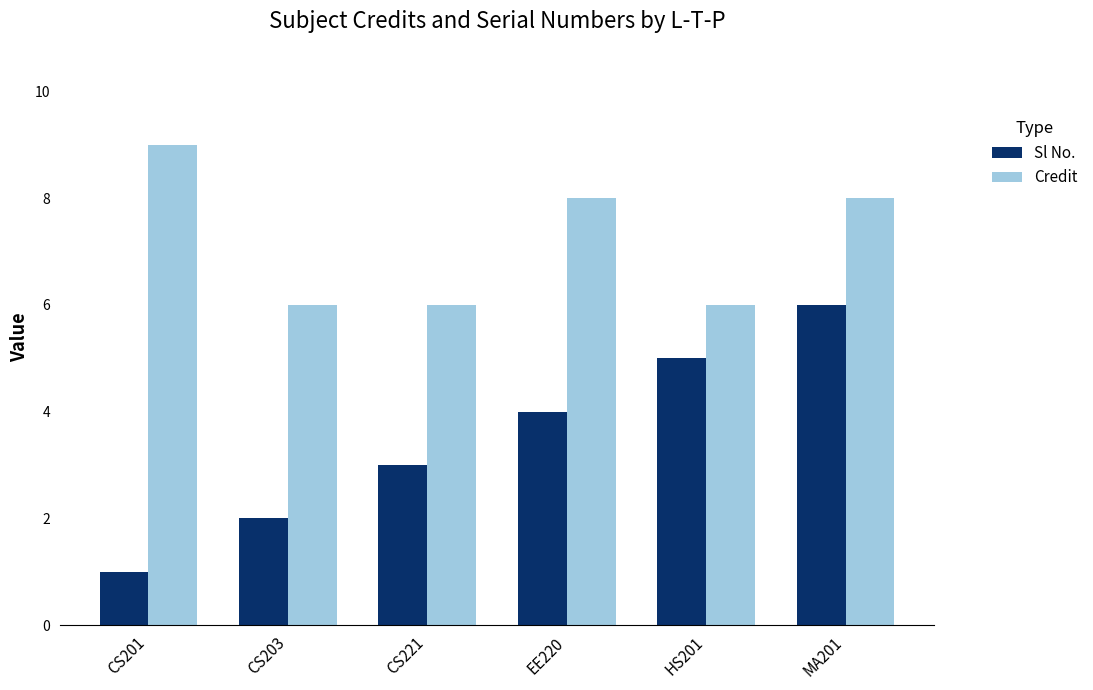

What value does the Sl No. series have at EE220?

4